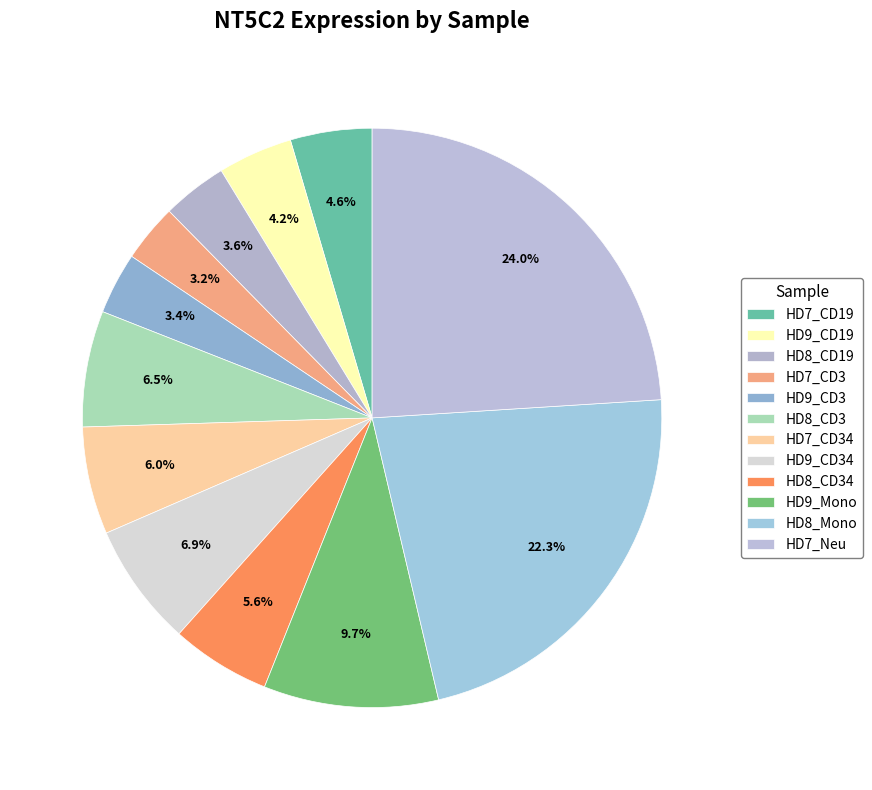

Between HD7_CD19 and HD7_CD34, which is larger?

HD7_CD34